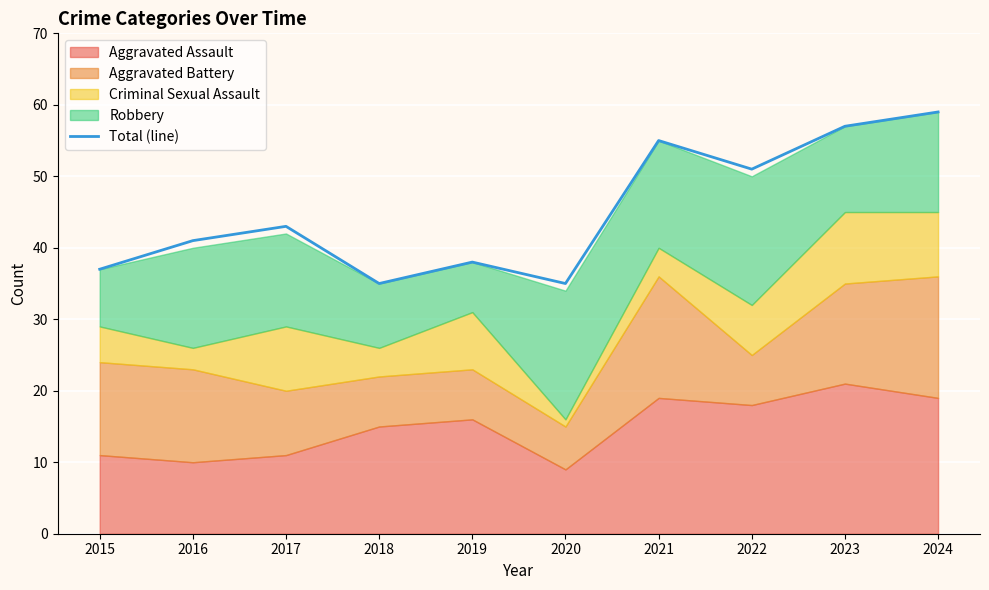

What is the average value?

45